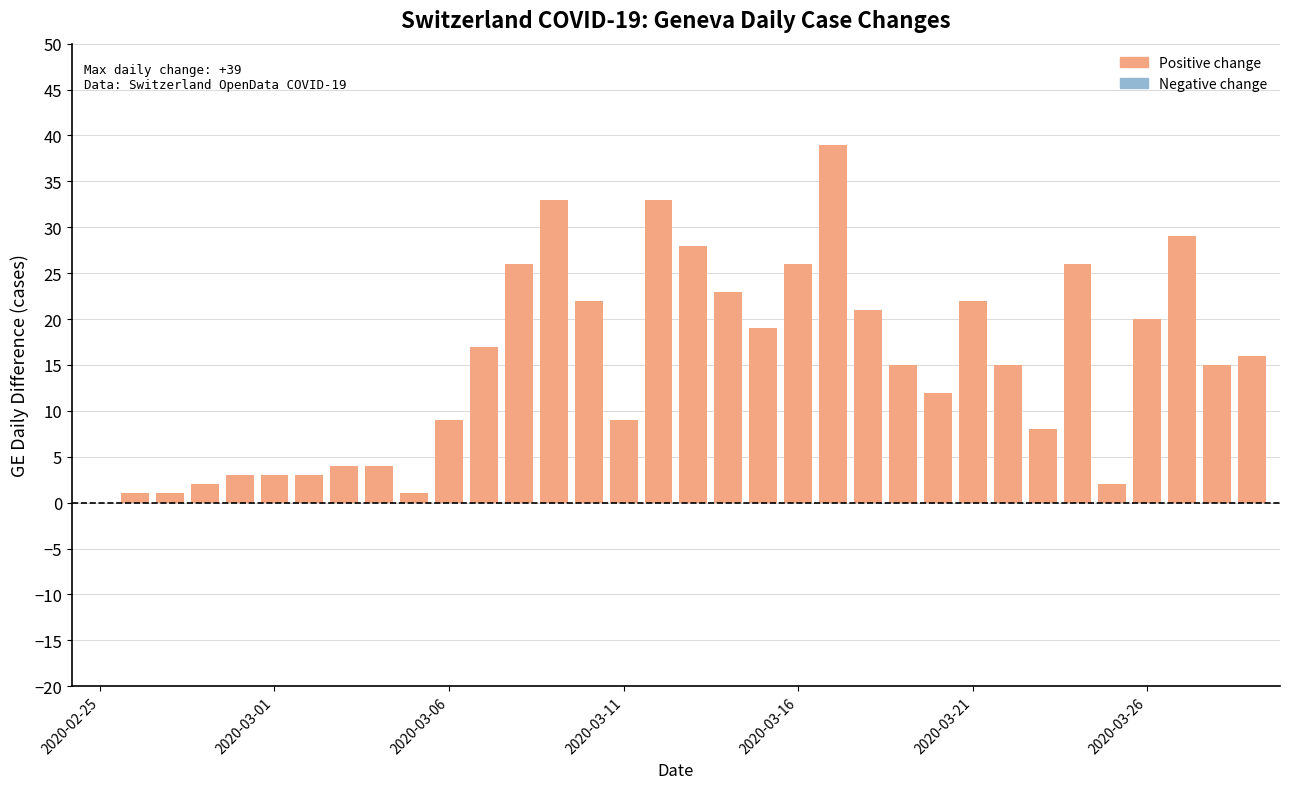

What is the sum of all values?

507